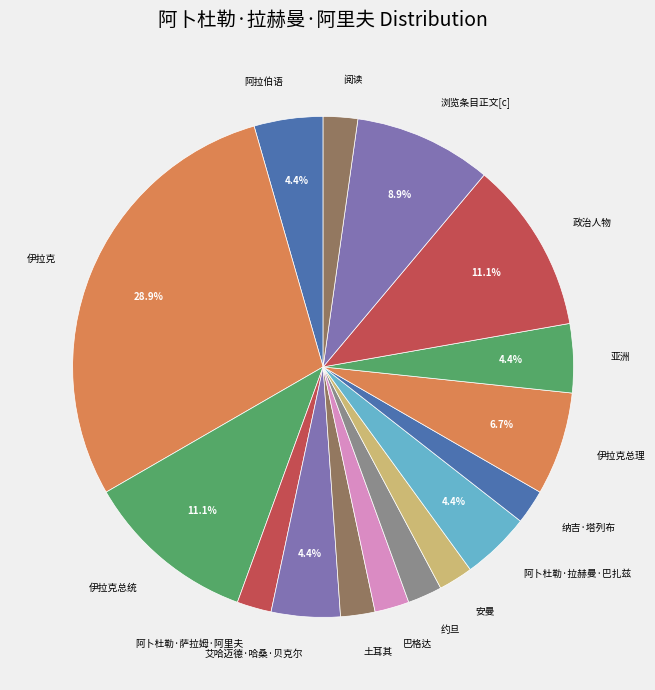

Which category has the biggest portion of the pie?

伊拉克